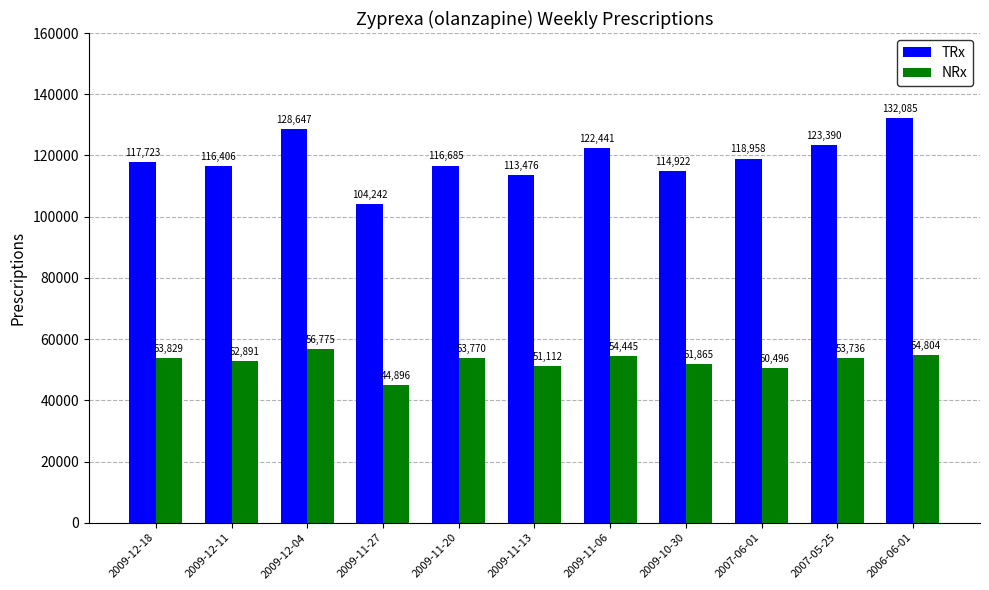

The NRx series shows 79804 at 2009-10-30. True or false?

False